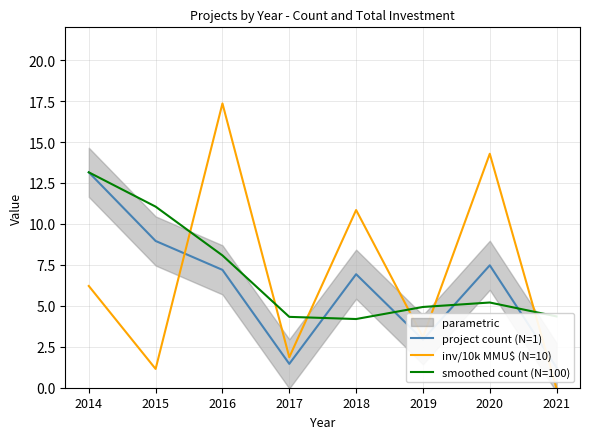

What is the difference between the inv/10k MMU$ (N=10) values at 2017 and 2021?

1.9